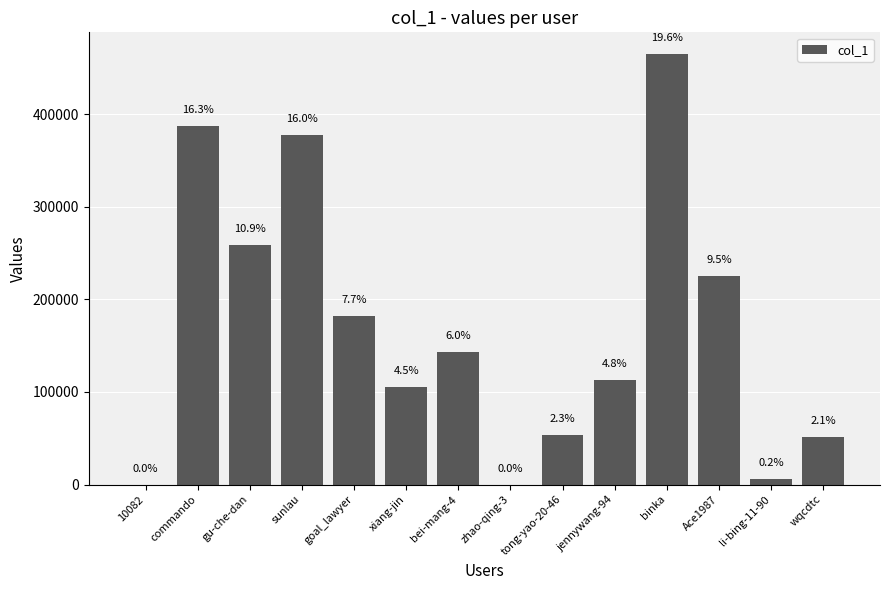

At which label does the data first exceed 143048?

commando